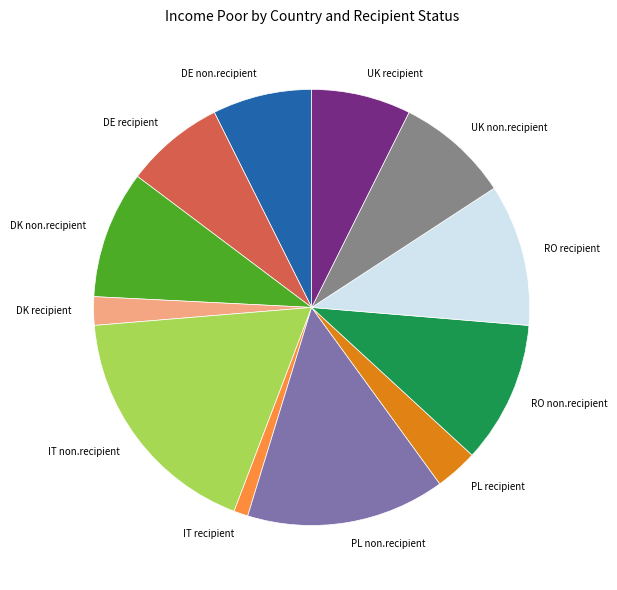

How many segments does this pie chart have?

12